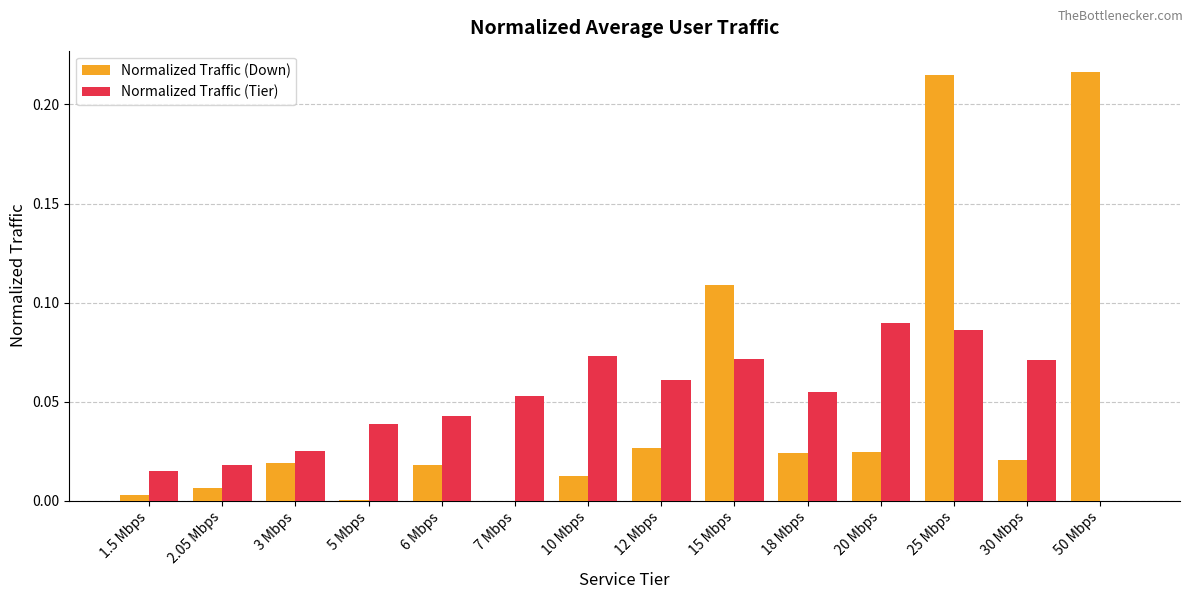

Which series changed the most between 15 Mbps and 50 Mbps?

Normalized Traffic (Down)